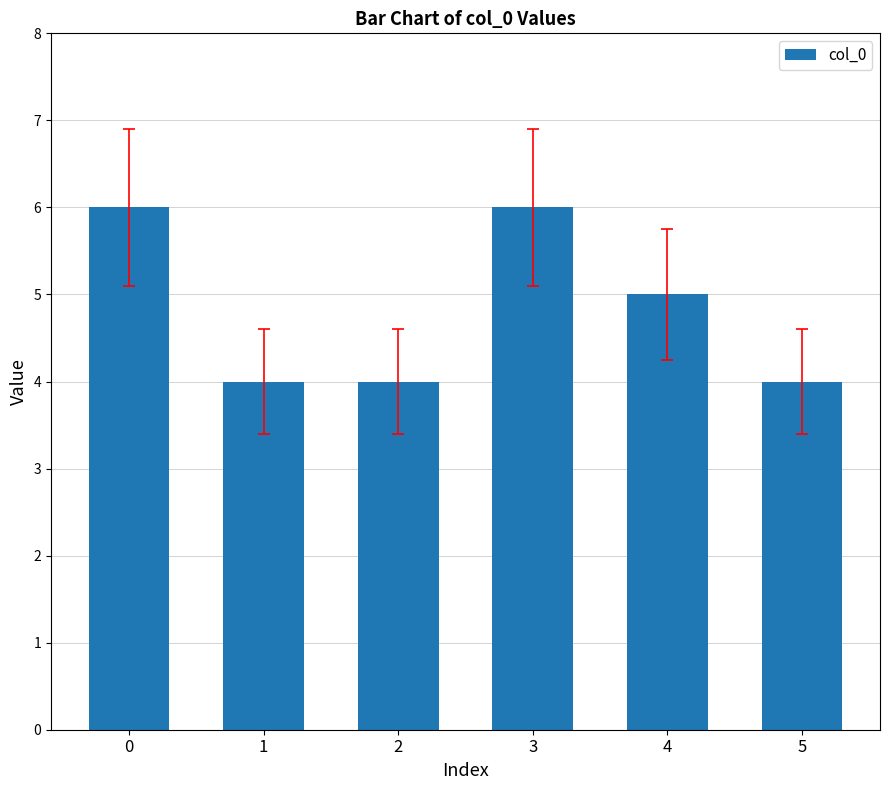

Does the chart contain any negative values?

No